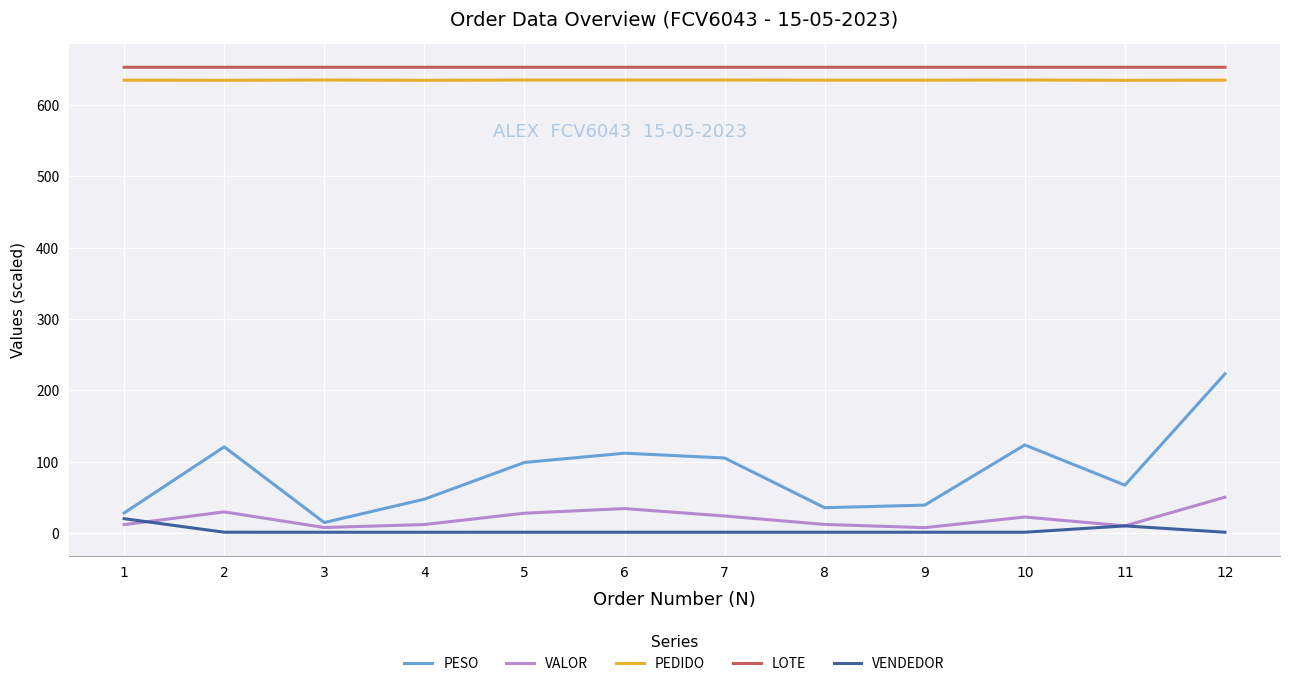

Does the chart have visible grid lines?

Yes